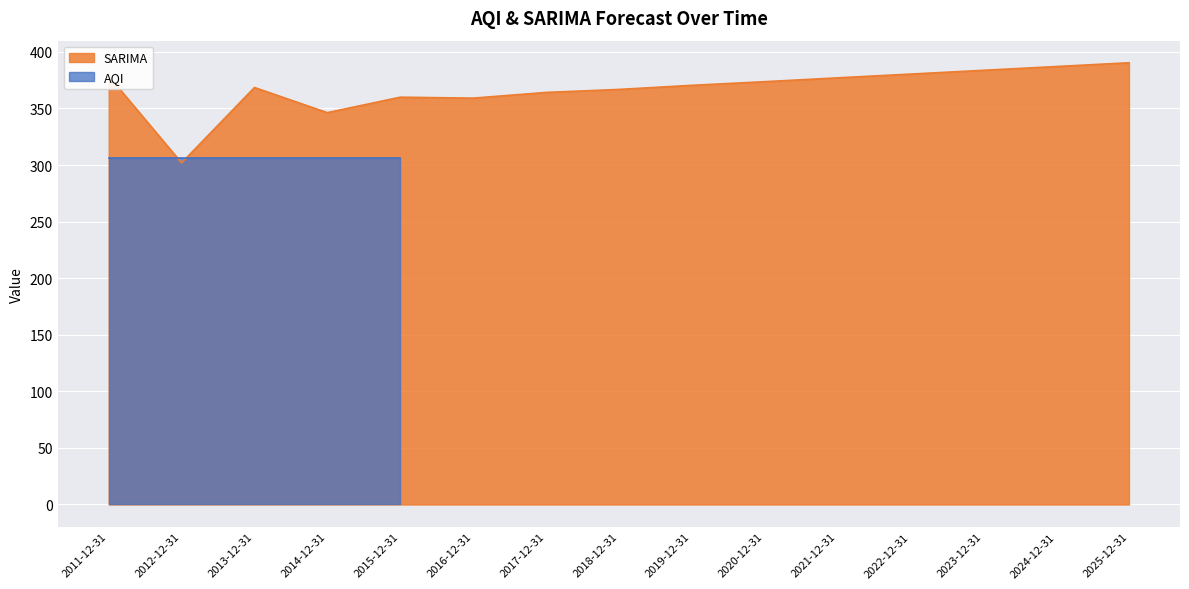

What is the maximum value shown in the chart?

390.4